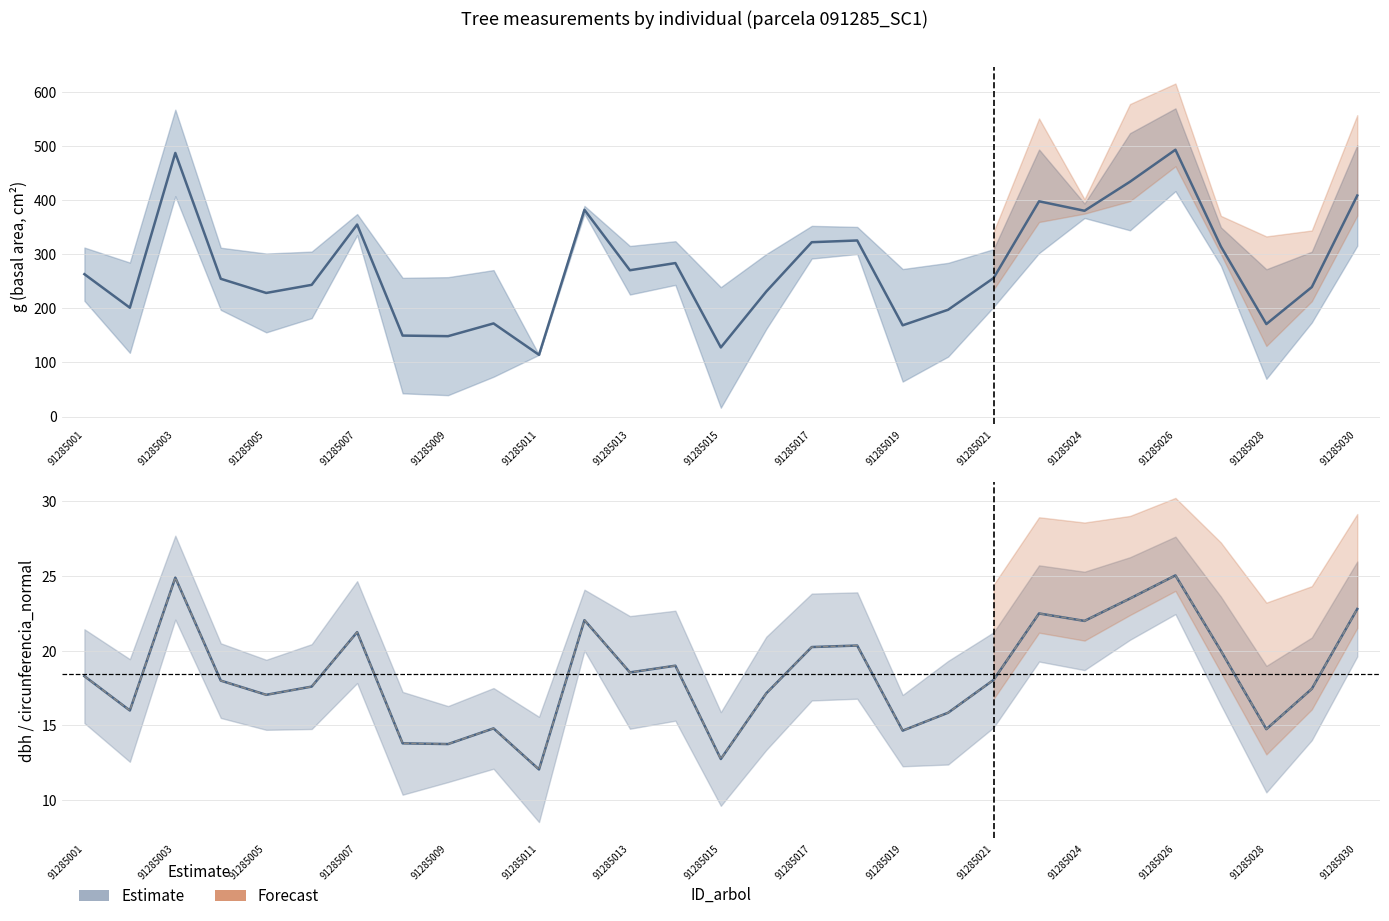

At which category does dbh reach its first local valley?

91285002